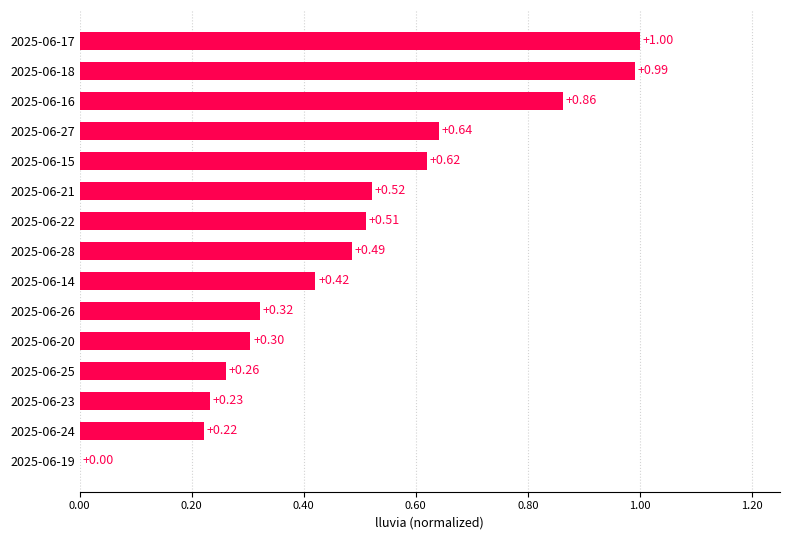

What is the sum of all values?

7.4